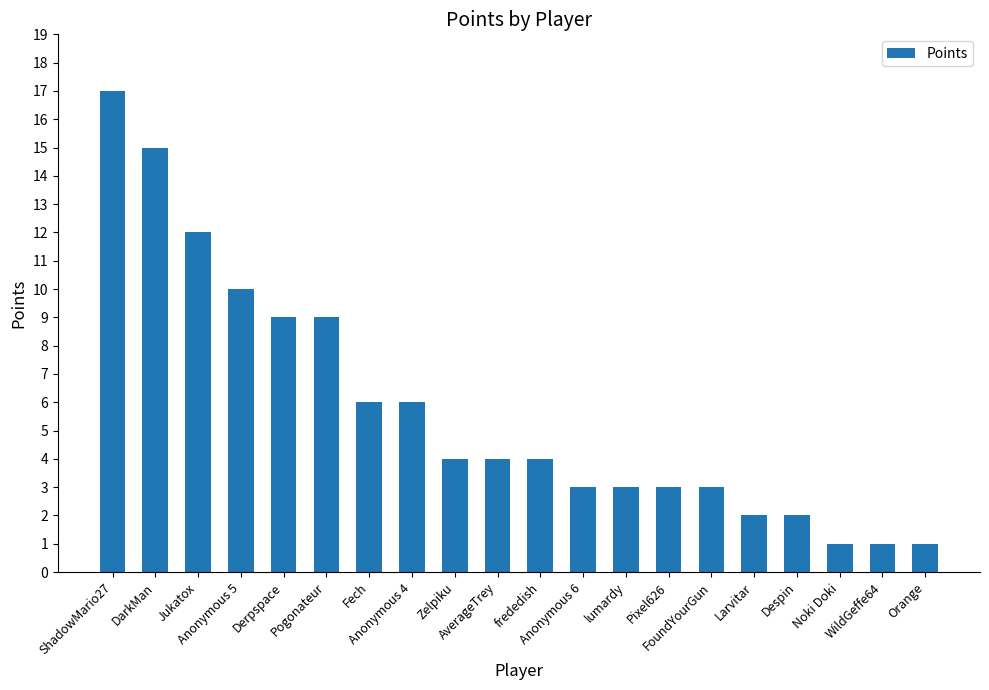

Reading left to right, what are all the values shown in this chart?

17	15	12	10	9	9	6	6	4	4	4	3	3	3	3	2	2	1	1	1